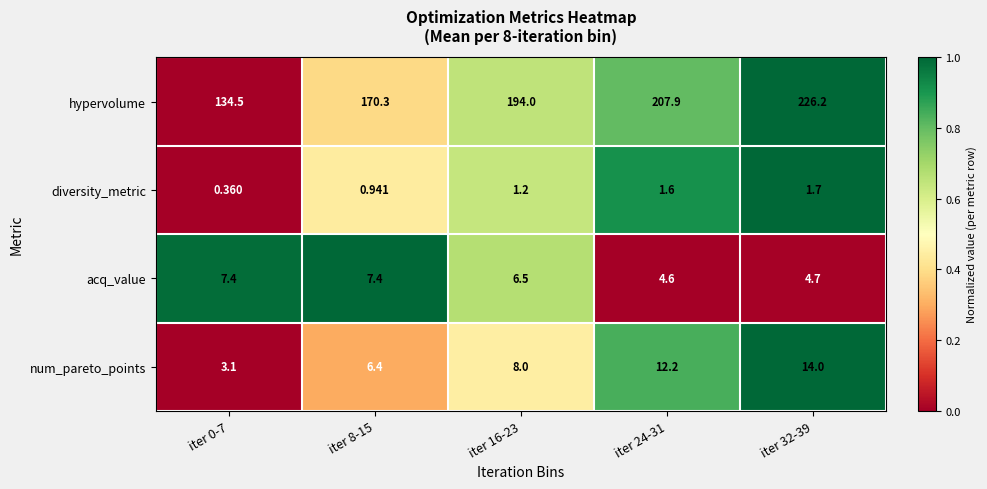

Which series has the largest total across all categories?

hypervolume